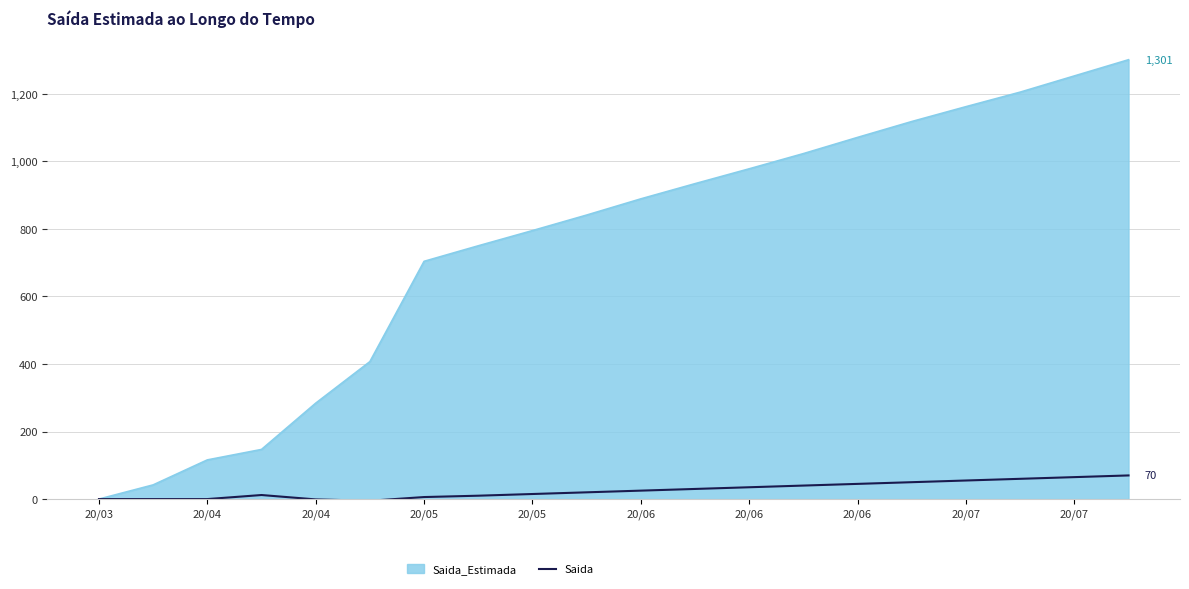

Rank the series by their maximum value, from lowest to highest.

Saida, Saida_Estimada